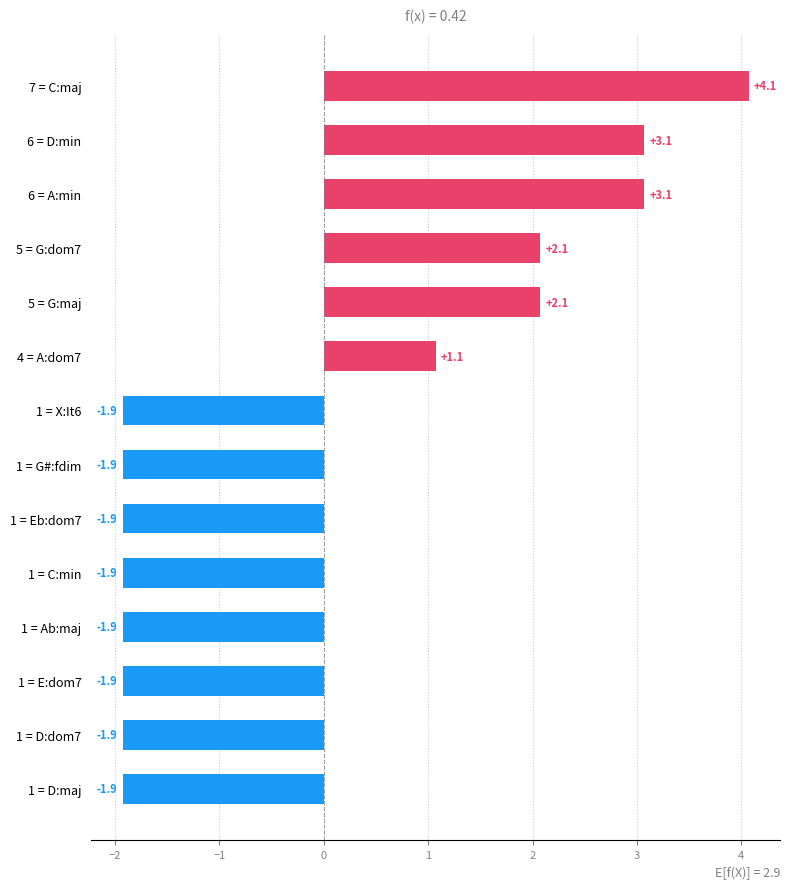

What is the difference between the maximum and minimum values?

6.0